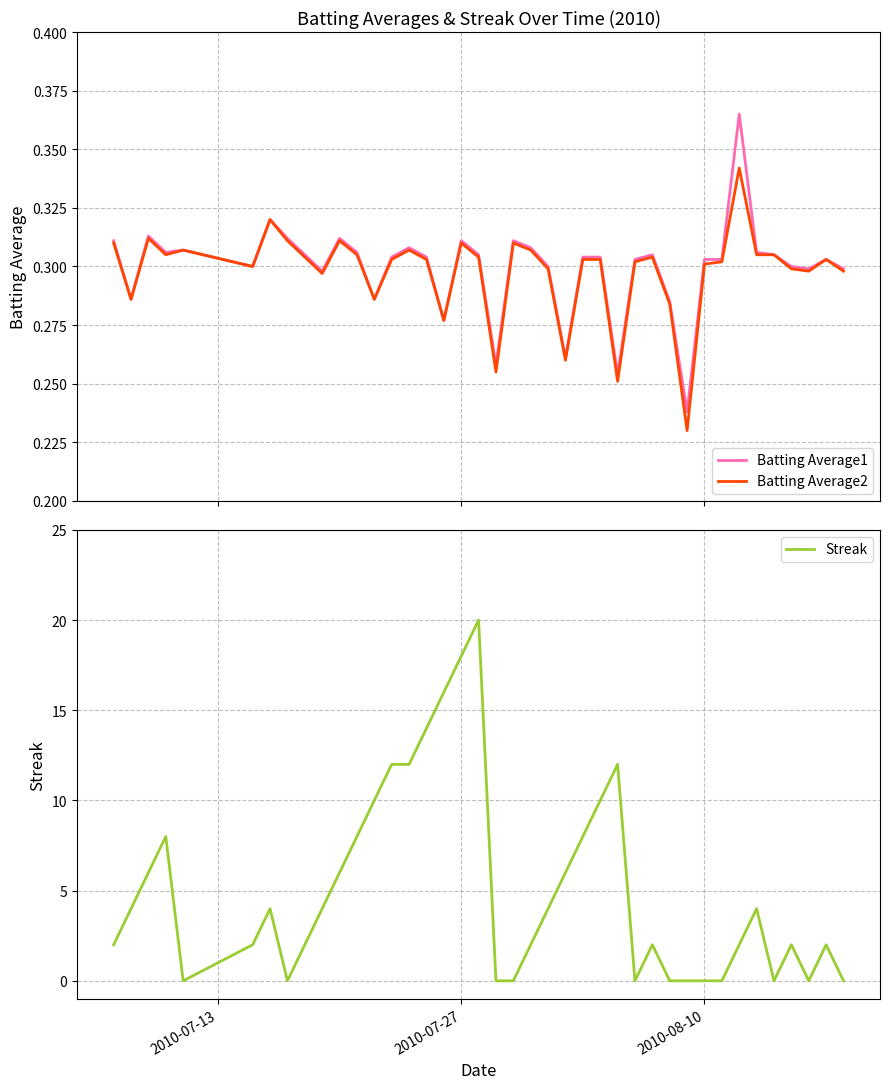

Is it true that Streak equals 0 at 2010-08-10?

True